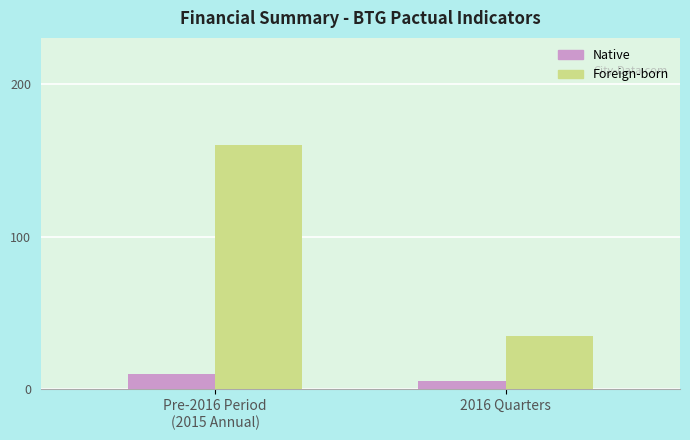

Rank the series at Pre-2016 Period
(2015 Annual) from highest to lowest value.

Foreign-born, Native